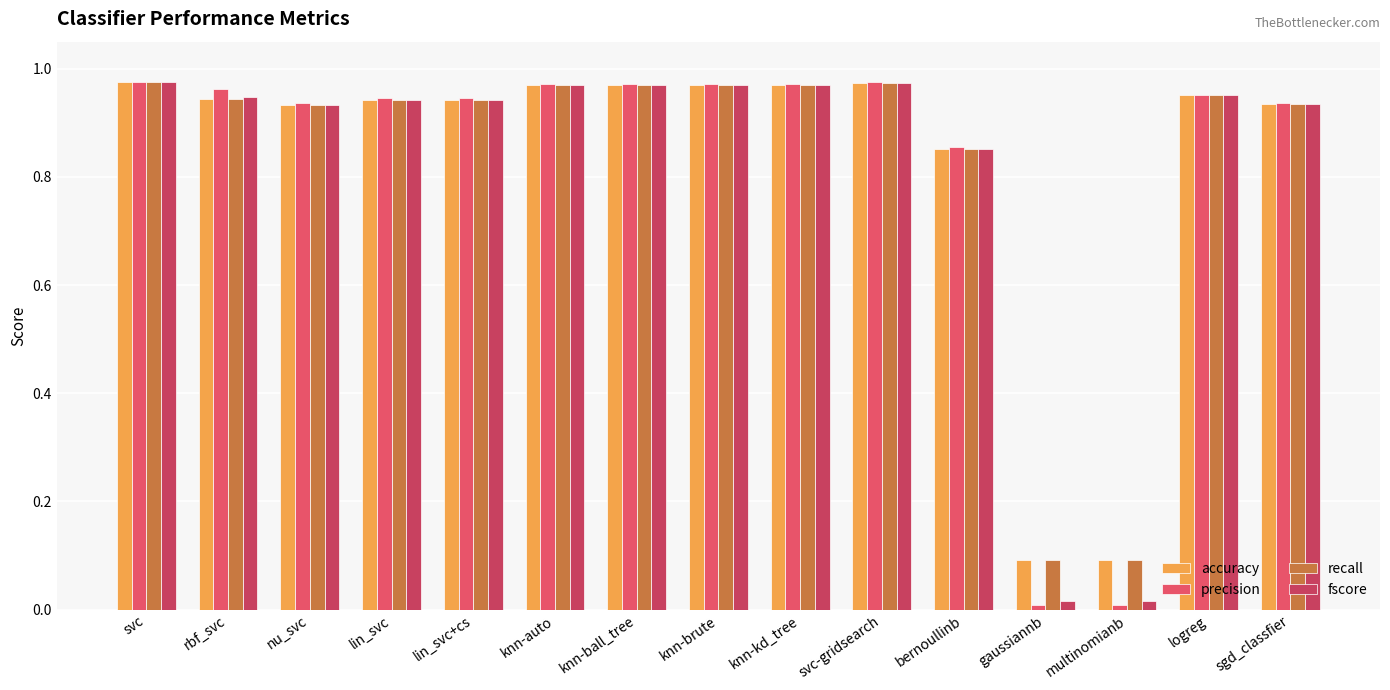

What are all the series names shown in the legend?

accuracy, precision, recall, fscore